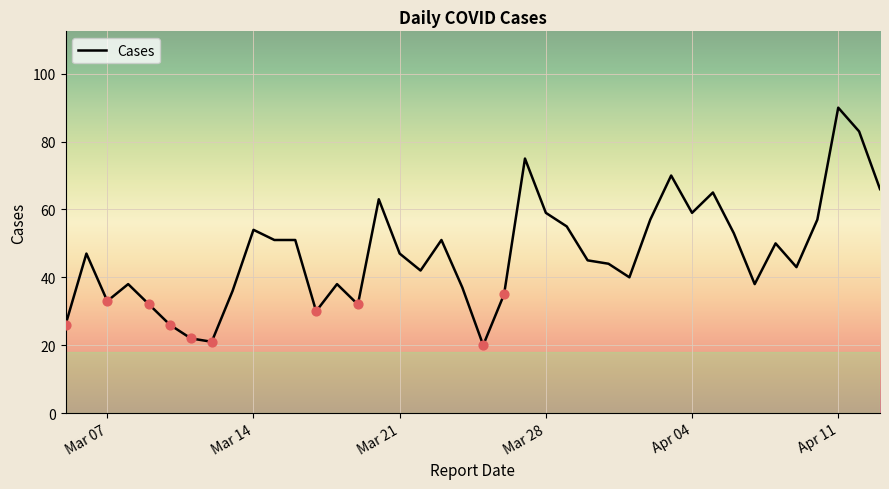

What is the maximum value shown in the chart?

90